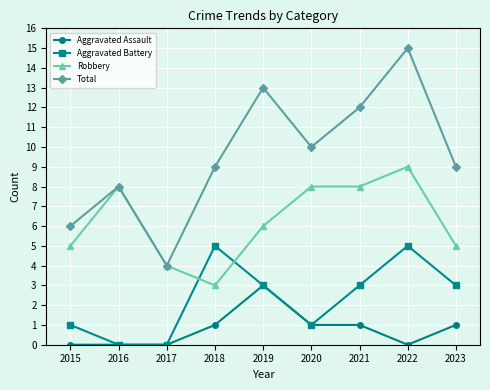

How many distinct data groups are displayed?

4